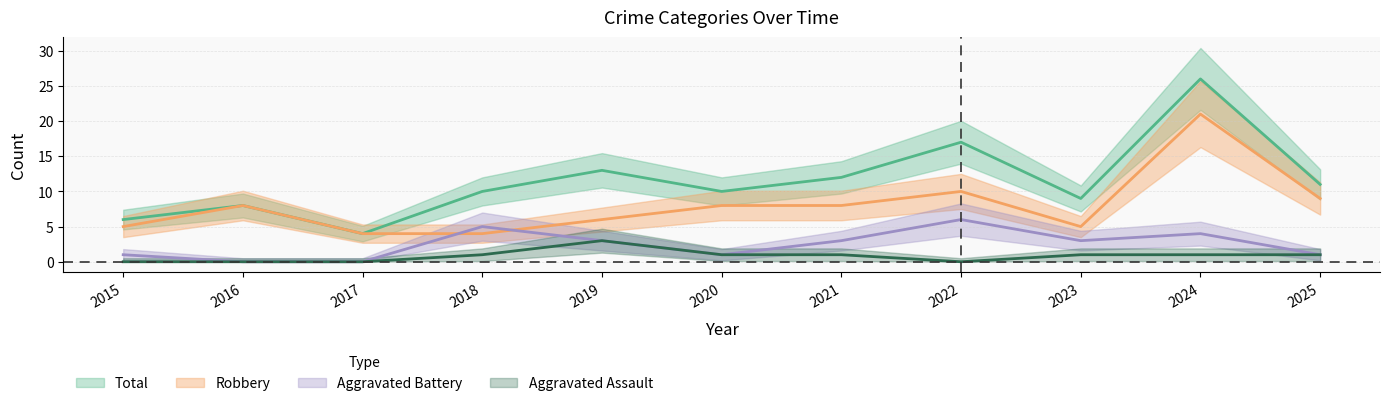

Rank the series by their average value, from highest to lowest.

Total, Robbery, Aggravated Battery, Aggravated Assault